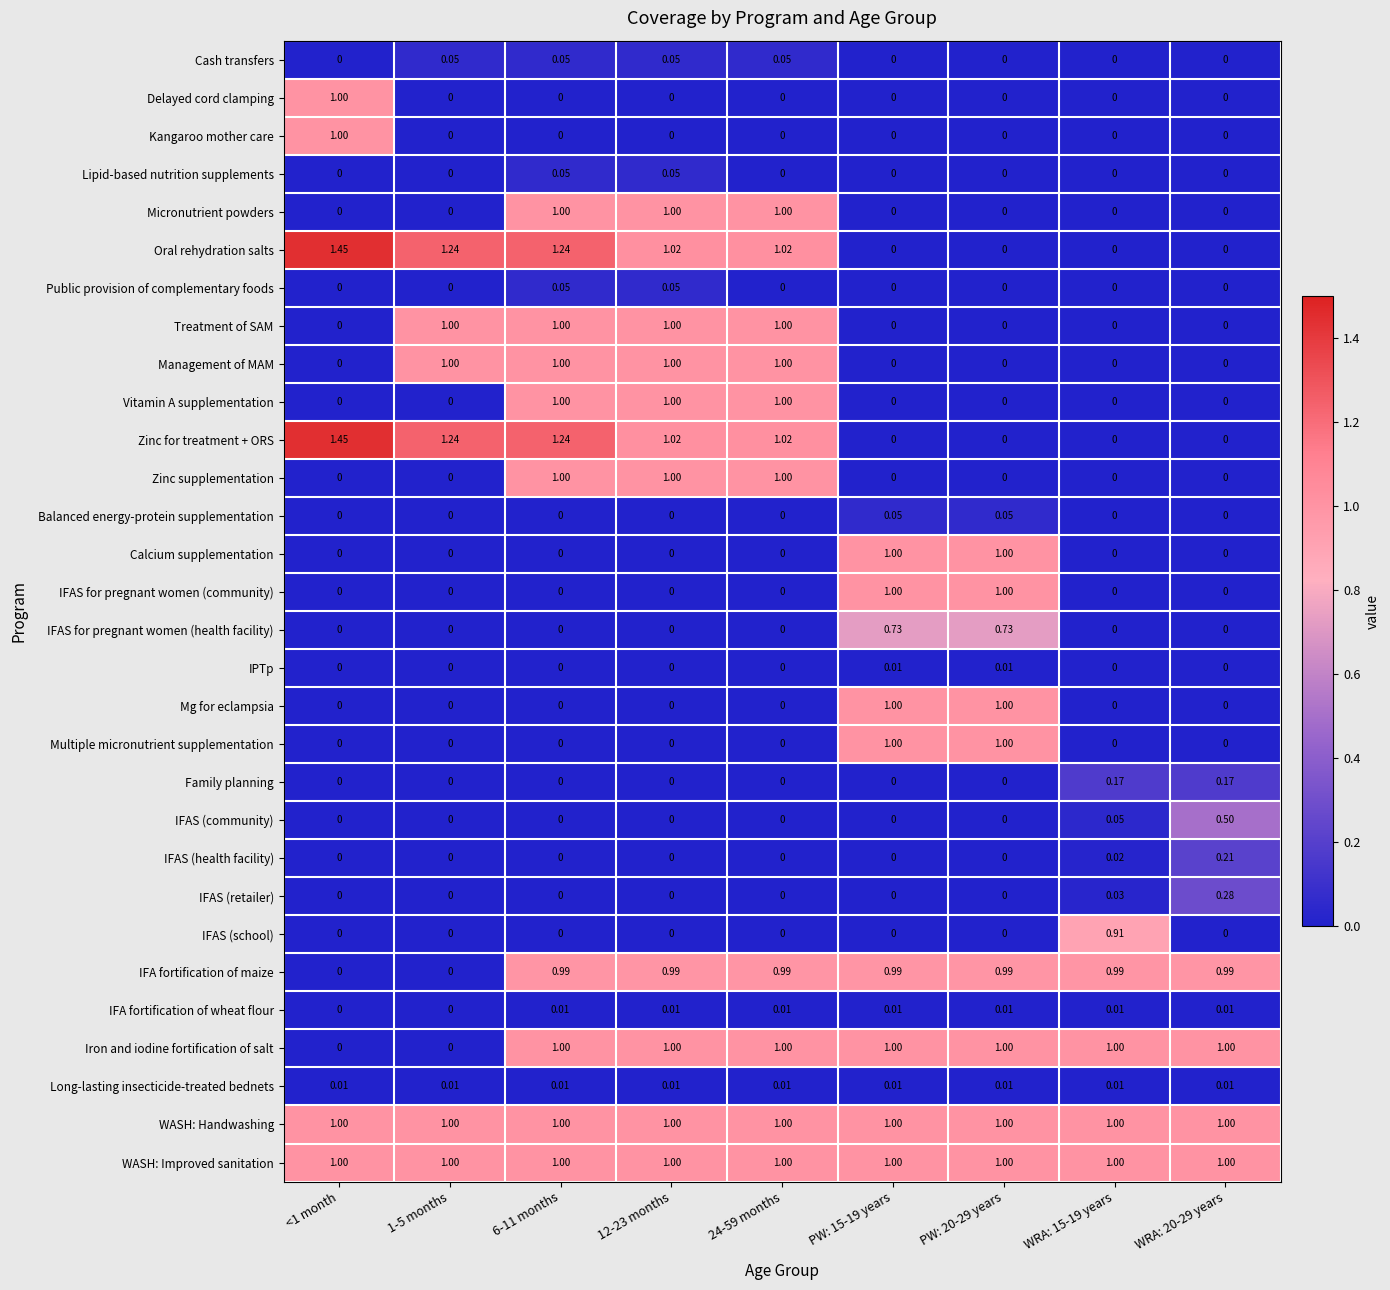

Reading left to right, what are all the values shown in this chart?

Cash transfers: <1 month=0.0	1-5 months=0.1	6-11 months=0.1	12-23 months=0.1	24-59 months=0.1	PW: 15-19 years=0.0	PW: 20-29 years=0.0	WRA: 15-19 years=0.0	WRA: 20-29 years=0.0
Delayed cord clamping: <1 month=1.0	1-5 months=0.0	6-11 months=0.0	12-23 months=0.0	24-59 months=0.0	PW: 15-19 years=0.0	PW: 20-29 years=0.0	WRA: 15-19 years=0.0	WRA: 20-29 years=0.0
Kangaroo mother care: <1 month=1.0	1-5 months=0.0	6-11 months=0.0	12-23 months=0.0	24-59 months=0.0	PW: 15-19 years=0.0	PW: 20-29 years=0.0	WRA: 15-19 years=0.0	WRA: 20-29 years=0.0
Lipid-based nutrition supplements: <1 month=0.0	1-5 months=0.0	6-11 months=0.1	12-23 months=0.1	24-59 months=0.0	PW: 15-19 years=0.0	PW: 20-29 years=0.0	WRA: 15-19 years=0.0	WRA: 20-29 years=0.0
Micronutrient powders: <1 month=0.0	1-5 months=0.0	6-11 months=1.0	12-23 months=1.0	24-59 months=1.0	PW: 15-19 years=0.0	PW: 20-29 years=0.0	WRA: 15-19 years=0.0	WRA: 20-29 years=0.0
Oral rehydration salts: <1 month=1.4	1-5 months=1.2	6-11 months=1.2	12-23 months=1.0	24-59 months=1.0	PW: 15-19 years=0.0	PW: 20-29 years=0.0	WRA: 15-19 years=0.0	WRA: 20-29 years=0.0
Public provision of complementary foods: <1 month=0.0	1-5 months=0.0	6-11 months=0.1	12-23 months=0.1	24-59 months=0.0	PW: 15-19 years=0.0	PW: 20-29 years=0.0	WRA: 15-19 years=0.0	WRA: 20-29 years=0.0
Treatment of SAM: <1 month=0.0	1-5 months=1.0	6-11 months=1.0	12-23 months=1.0	24-59 months=1.0	PW: 15-19 years=0.0	PW: 20-29 years=0.0	WRA: 15-19 years=0.0	WRA: 20-29 years=0.0
Management of MAM: <1 month=0.0	1-5 months=1.0	6-11 months=1.0	12-23 months=1.0	24-59 months=1.0	PW: 15-19 years=0.0	PW: 20-29 years=0.0	WRA: 15-19 years=0.0	WRA: 20-29 years=0.0
Vitamin A supplementation: <1 month=0.0	1-5 months=0.0	6-11 months=1.0	12-23 months=1.0	24-59 months=1.0	PW: 15-19 years=0.0	PW: 20-29 years=0.0	WRA: 15-19 years=0.0	WRA: 20-29 years=0.0
Zinc for treatment + ORS: <1 month=1.4	1-5 months=1.2	6-11 months=1.2	12-23 months=1.0	24-59 months=1.0	PW: 15-19 years=0.0	PW: 20-29 years=0.0	WRA: 15-19 years=0.0	WRA: 20-29 years=0.0
Zinc supplementation: <1 month=0.0	1-5 months=0.0	6-11 months=1.0	12-23 months=1.0	24-59 months=1.0	PW: 15-19 years=0.0	PW: 20-29 years=0.0	WRA: 15-19 years=0.0	WRA: 20-29 years=0.0
Balanced energy-protein supplementation: <1 month=0.0	1-5 months=0.0	6-11 months=0.0	12-23 months=0.0	24-59 months=0.0	PW: 15-19 years=0.1	PW: 20-29 years=0.1	WRA: 15-19 years=0.0	WRA: 20-29 years=0.0
Calcium supplementation: <1 month=0.0	1-5 months=0.0	6-11 months=0.0	12-23 months=0.0	24-59 months=0.0	PW: 15-19 years=1.0	PW: 20-29 years=1.0	WRA: 15-19 years=0.0	WRA: 20-29 years=0.0
IFAS for pregnant women (community): <1 month=0.0	1-5 months=0.0	6-11 months=0.0	12-23 months=0.0	24-59 months=0.0	PW: 15-19 years=1.0	PW: 20-29 years=1.0	WRA: 15-19 years=0.0	WRA: 20-29 years=0.0
IFAS for pregnant women (health facility): <1 month=0.0	1-5 months=0.0	6-11 months=0.0	12-23 months=0.0	24-59 months=0.0	PW: 15-19 years=0.7	PW: 20-29 years=0.7	WRA: 15-19 years=0.0	WRA: 20-29 years=0.0
IPTp: <1 month=0.0	1-5 months=0.0	6-11 months=0.0	12-23 months=0.0	24-59 months=0.0	PW: 15-19 years=0.0	PW: 20-29 years=0.0	WRA: 15-19 years=0.0	WRA: 20-29 years=0.0
Mg for eclampsia: <1 month=0.0	1-5 months=0.0	6-11 months=0.0	12-23 months=0.0	24-59 months=0.0	PW: 15-19 years=1.0	PW: 20-29 years=1.0	WRA: 15-19 years=0.0	WRA: 20-29 years=0.0
Multiple micronutrient supplementation: <1 month=0.0	1-5 months=0.0	6-11 months=0.0	12-23 months=0.0	24-59 months=0.0	PW: 15-19 years=1.0	PW: 20-29 years=1.0	WRA: 15-19 years=0.0	WRA: 20-29 years=0.0
Family planning: <1 month=0.0	1-5 months=0.0	6-11 months=0.0	12-23 months=0.0	24-59 months=0.0	PW: 15-19 years=0.0	PW: 20-29 years=0.0	WRA: 15-19 years=0.2	WRA: 20-29 years=0.2
IFAS (community): <1 month=0.0	1-5 months=0.0	6-11 months=0.0	12-23 months=0.0	24-59 months=0.0	PW: 15-19 years=0.0	PW: 20-29 years=0.0	WRA: 15-19 years=0.1	WRA: 20-29 years=0.5
IFAS (health facility): <1 month=0.0	1-5 months=0.0	6-11 months=0.0	12-23 months=0.0	24-59 months=0.0	PW: 15-19 years=0.0	PW: 20-29 years=0.0	WRA: 15-19 years=0.0	WRA: 20-29 years=0.2
IFAS (retailer): <1 month=0.0	1-5 months=0.0	6-11 months=0.0	12-23 months=0.0	24-59 months=0.0	PW: 15-19 years=0.0	PW: 20-29 years=0.0	WRA: 15-19 years=0.0	WRA: 20-29 years=0.3
IFAS (school): <1 month=0.0	1-5 months=0.0	6-11 months=0.0	12-23 months=0.0	24-59 months=0.0	PW: 15-19 years=0.0	PW: 20-29 years=0.0	WRA: 15-19 years=0.9	WRA: 20-29 years=0.0
IFA fortification of maize: <1 month=0.0	1-5 months=0.0	6-11 months=1.0	12-23 months=1.0	24-59 months=1.0	PW: 15-19 years=1.0	PW: 20-29 years=1.0	WRA: 15-19 years=1.0	WRA: 20-29 years=1.0
IFA fortification of wheat flour: <1 month=0.0	1-5 months=0.0	6-11 months=0.0	12-23 months=0.0	24-59 months=0.0	PW: 15-19 years=0.0	PW: 20-29 years=0.0	WRA: 15-19 years=0.0	WRA: 20-29 years=0.0
Iron and iodine fortification of salt: <1 month=0.0	1-5 months=0.0	6-11 months=1.0	12-23 months=1.0	24-59 months=1.0	PW: 15-19 years=1.0	PW: 20-29 years=1.0	WRA: 15-19 years=1.0	WRA: 20-29 years=1.0
Long-lasting insecticide-treated bednets: <1 month=0.0	1-5 months=0.0	6-11 months=0.0	12-23 months=0.0	24-59 months=0.0	PW: 15-19 years=0.0	PW: 20-29 years=0.0	WRA: 15-19 years=0.0	WRA: 20-29 years=0.0
WASH: Handwashing: <1 month=1.0	1-5 months=1.0	6-11 months=1.0	12-23 months=1.0	24-59 months=1.0	PW: 15-19 years=1.0	PW: 20-29 years=1.0	WRA: 15-19 years=1.0	WRA: 20-29 years=1.0
WASH: Improved sanitation: <1 month=1.0	1-5 months=1.0	6-11 months=1.0	12-23 months=1.0	24-59 months=1.0	PW: 15-19 years=1.0	PW: 20-29 years=1.0	WRA: 15-19 years=1.0	WRA: 20-29 years=1.0